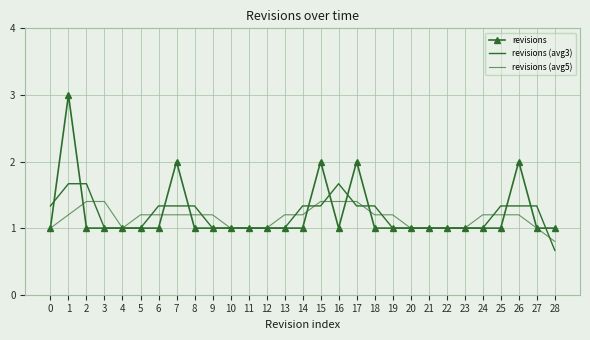

At which category is the sum across all series the highest?

1